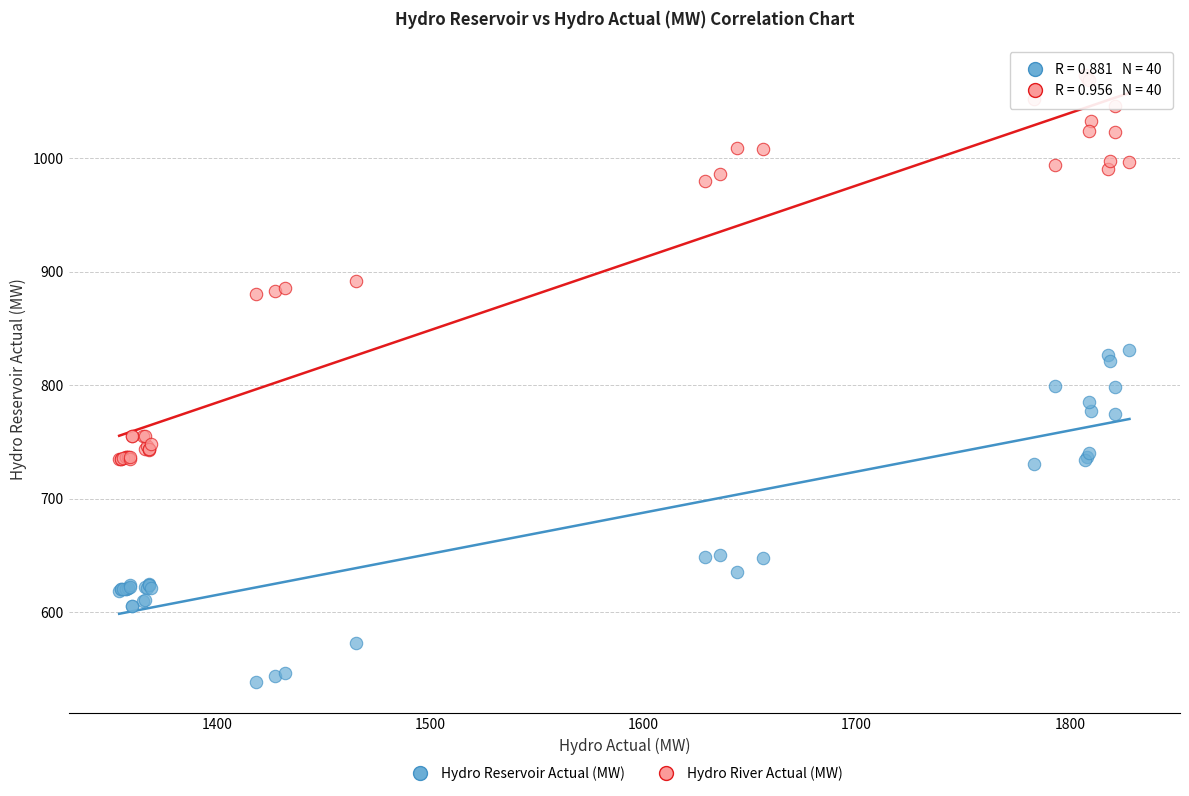

In the Hydro River Actual (MW) series, what Y value is closest to 904?

892